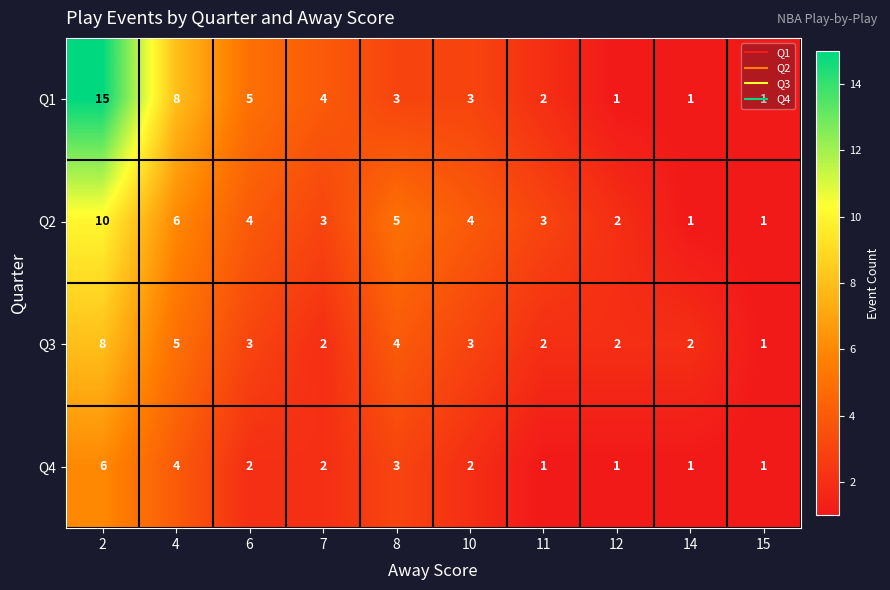

What is the sum of all Q3 values?

32